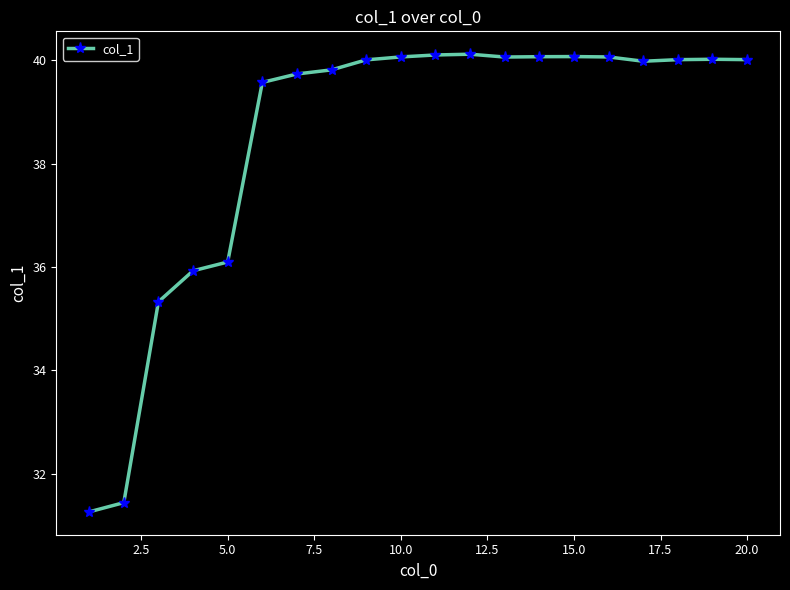

What is the maximum value shown in the chart?

40.1